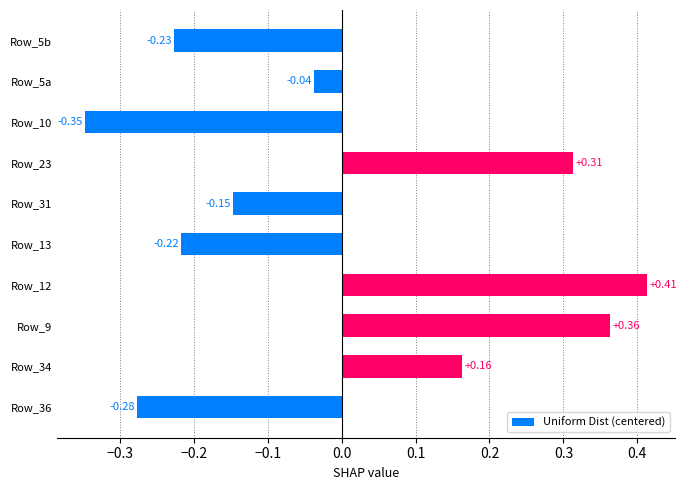

List the labels in order of value, largest first.

Row_12, Row_9, Row_23, Row_34, Row_5a, Row_31, Row_13, Row_5b, Row_36, Row_10